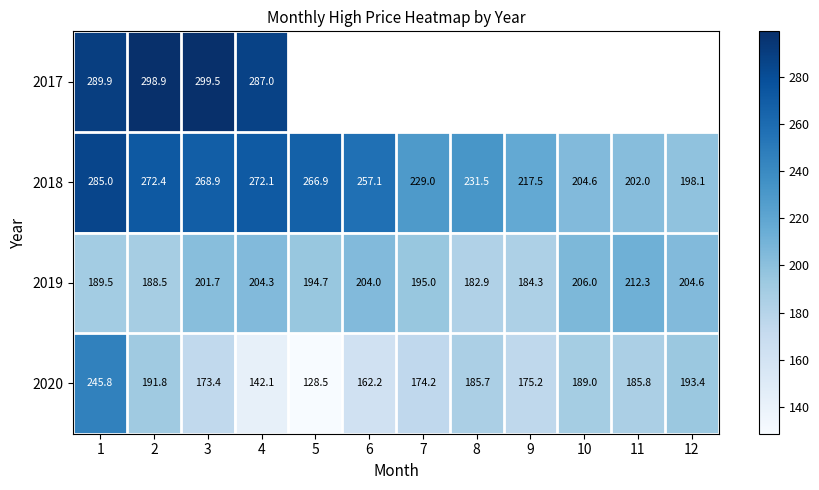

Where is 2020 nearest to the value 187?

11